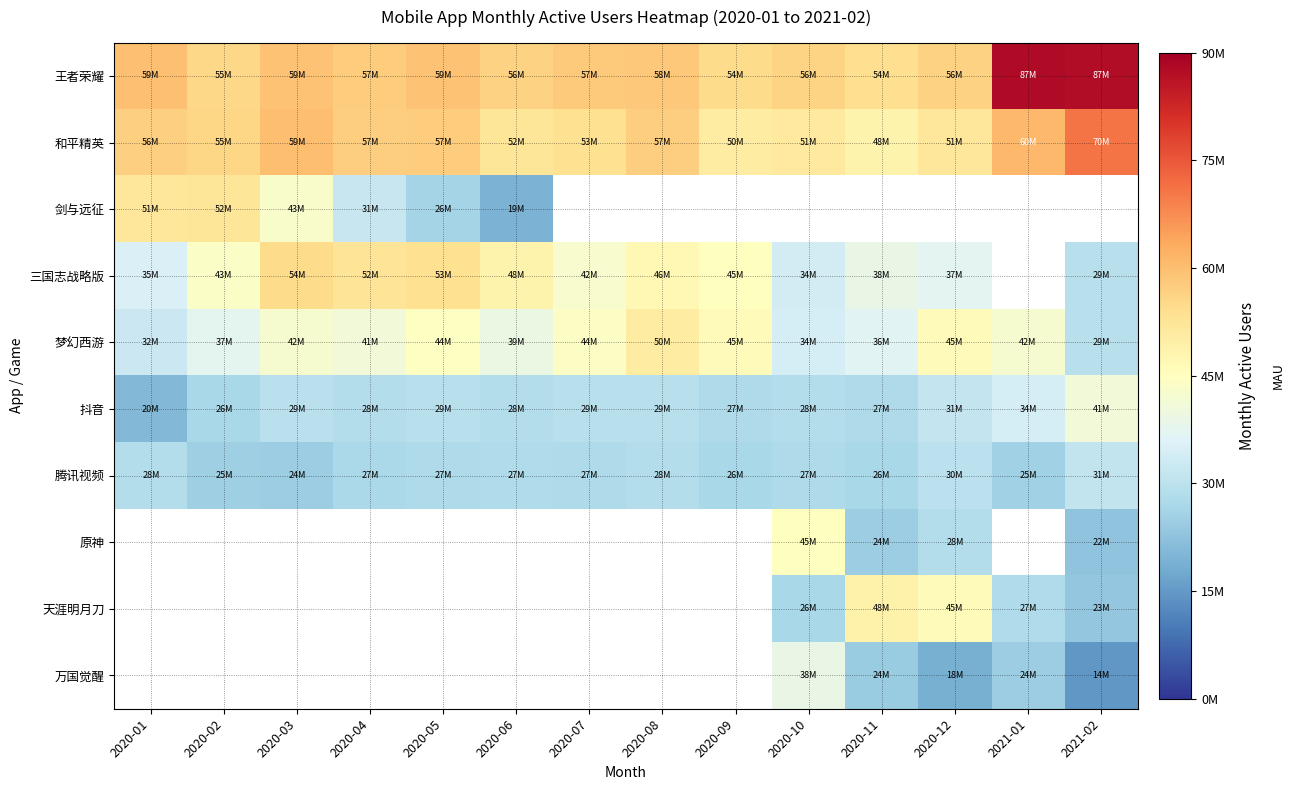

What is the difference between the highest and lowest values at 2021-01?

63221036.0